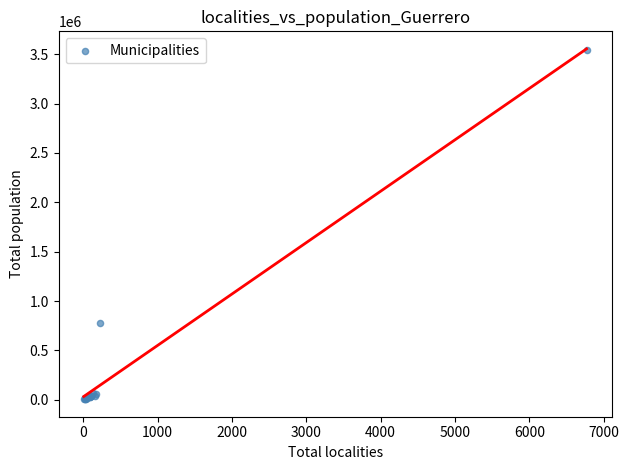

What Y value in the scatter plot is closest to 1773248?

779566